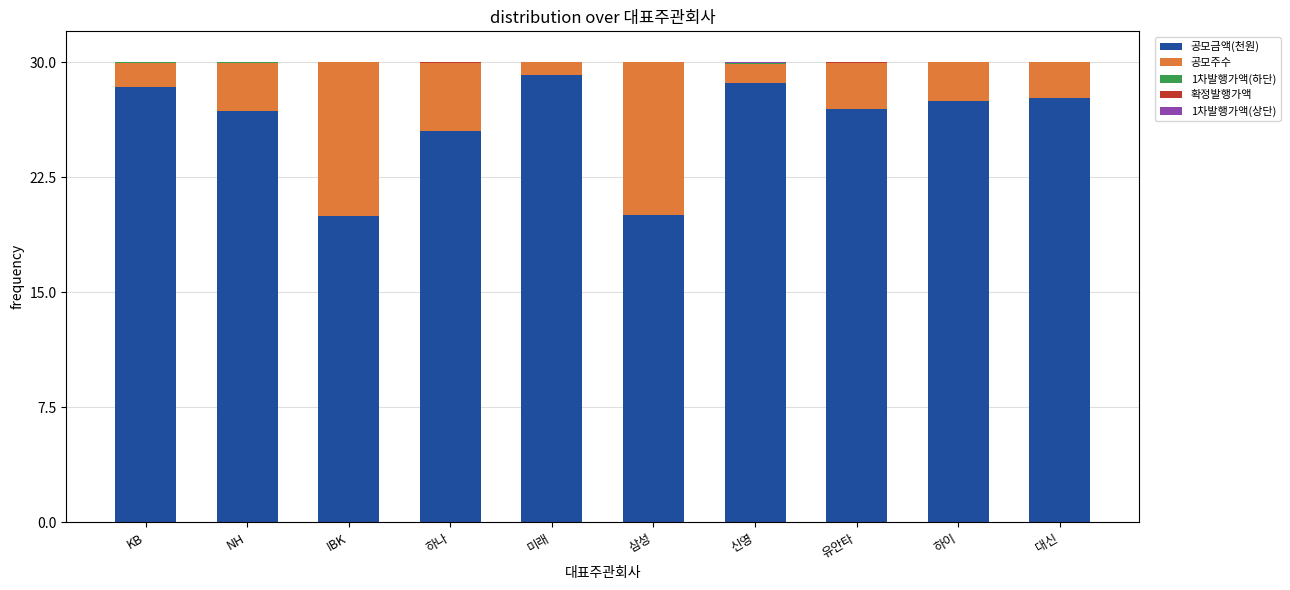

Where is 공모금액(천원) nearest to the value 24?

하나